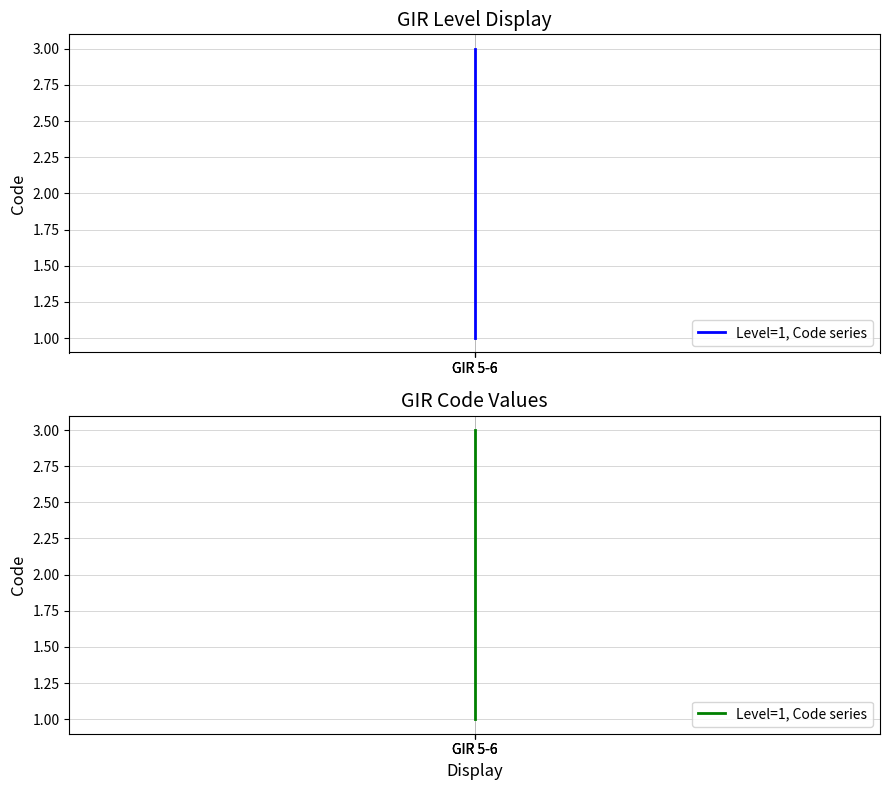

Which label corresponds to the largest value in the chart?

GIR 5-6